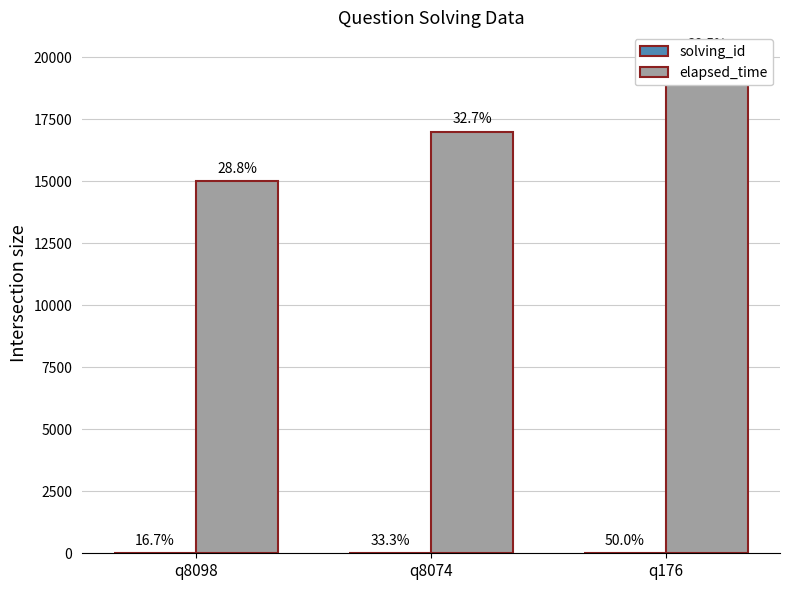

Where is solving_id nearest to the value 2?

q8074